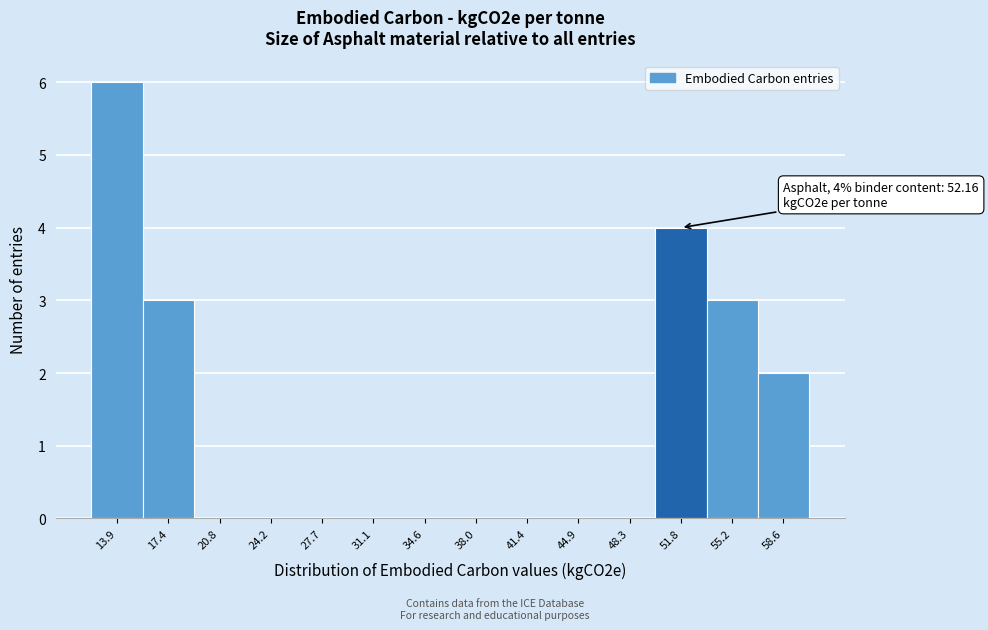

Over which range of the x-axis is the bar tallest?

12.0 to 15.5